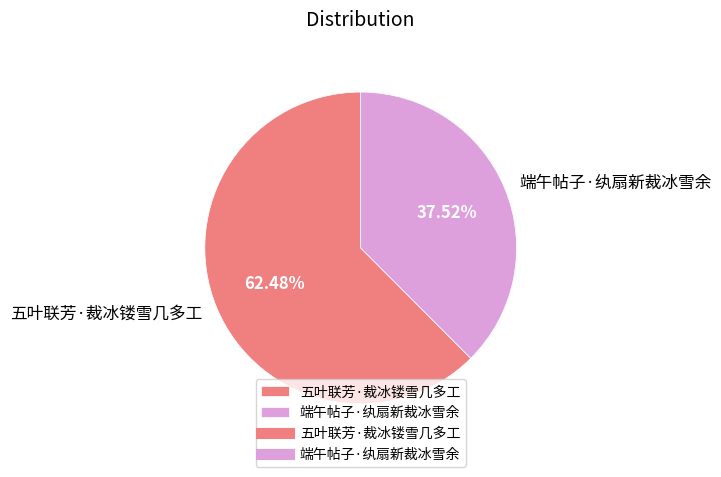

What is the smallest slice in the pie chart?

端午帖子·纨扇新裁冰雪余